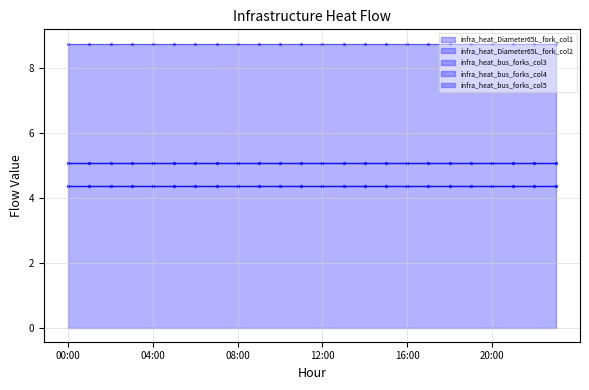

Which series has the largest Y range (max minus min)?

infra_heat_Diameter65L_fork_col1